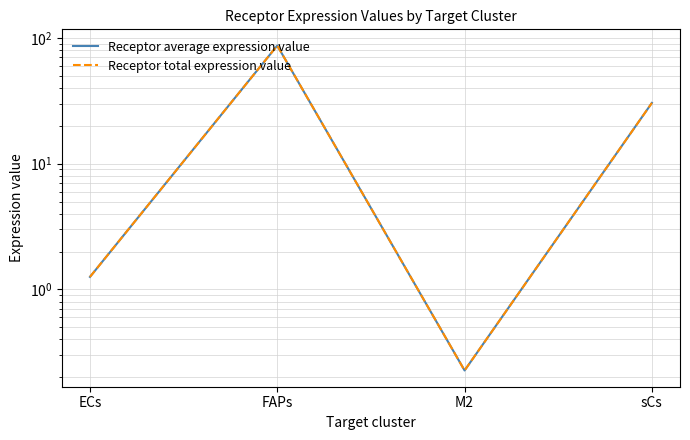

What is the value of the Receptor average expression value point at the 1st from the left?

1.3